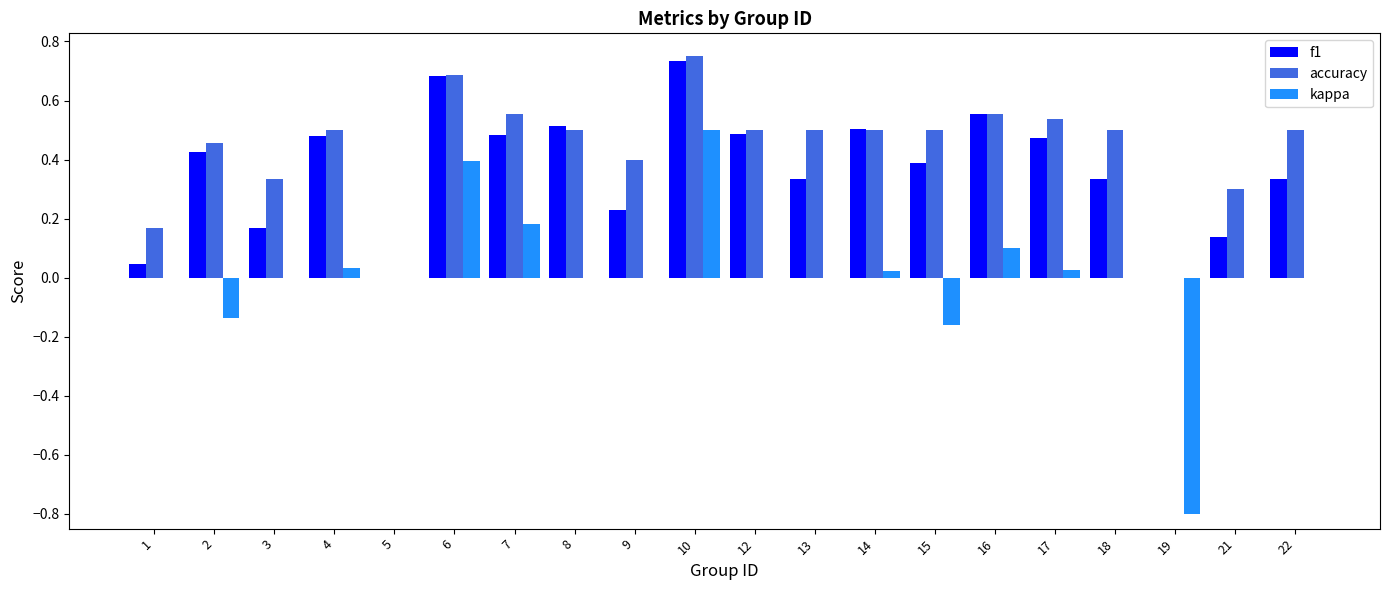

Which series has the widest spread of values?

kappa